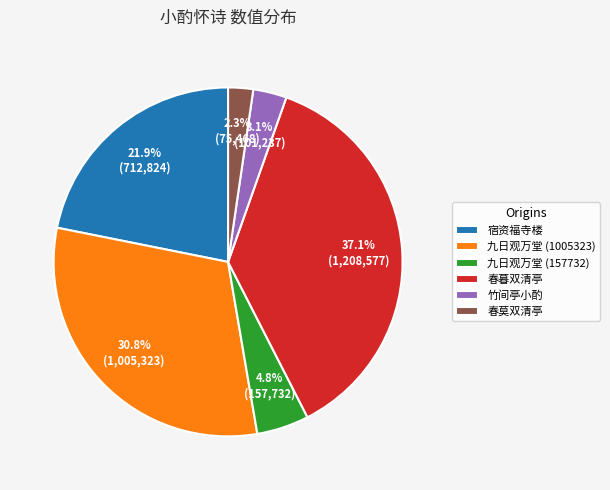

Which slice is the smallest?

春莫双清亭